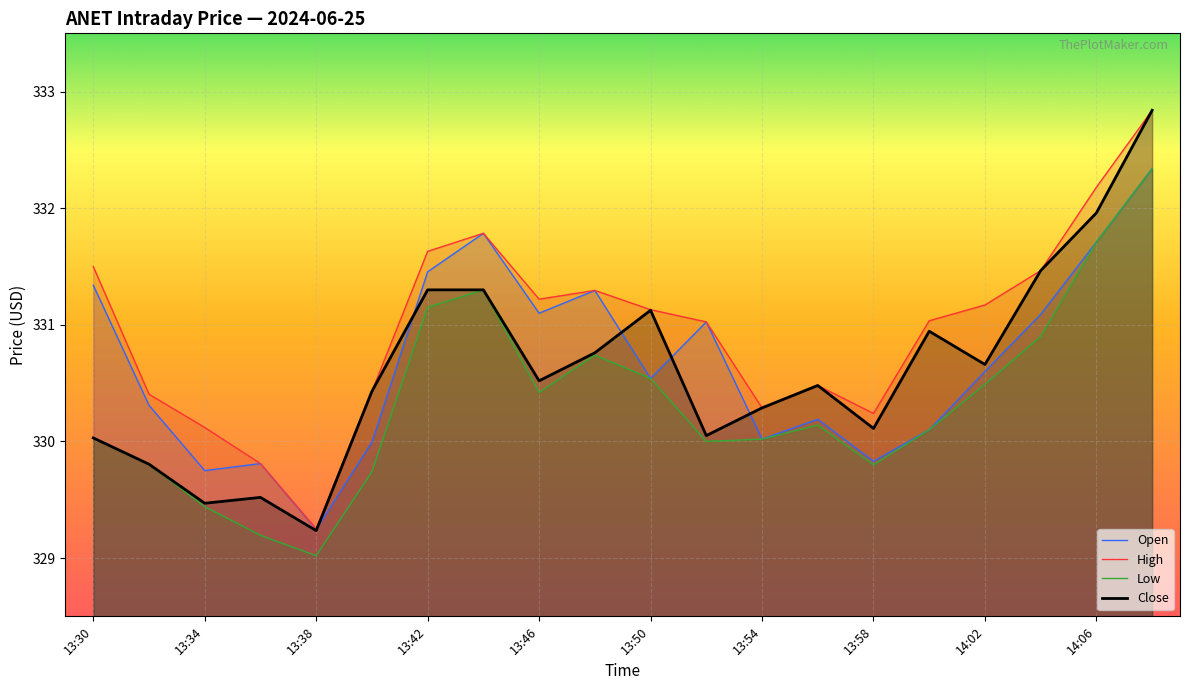

What is the approximate value of Open at 13:30?

331.3